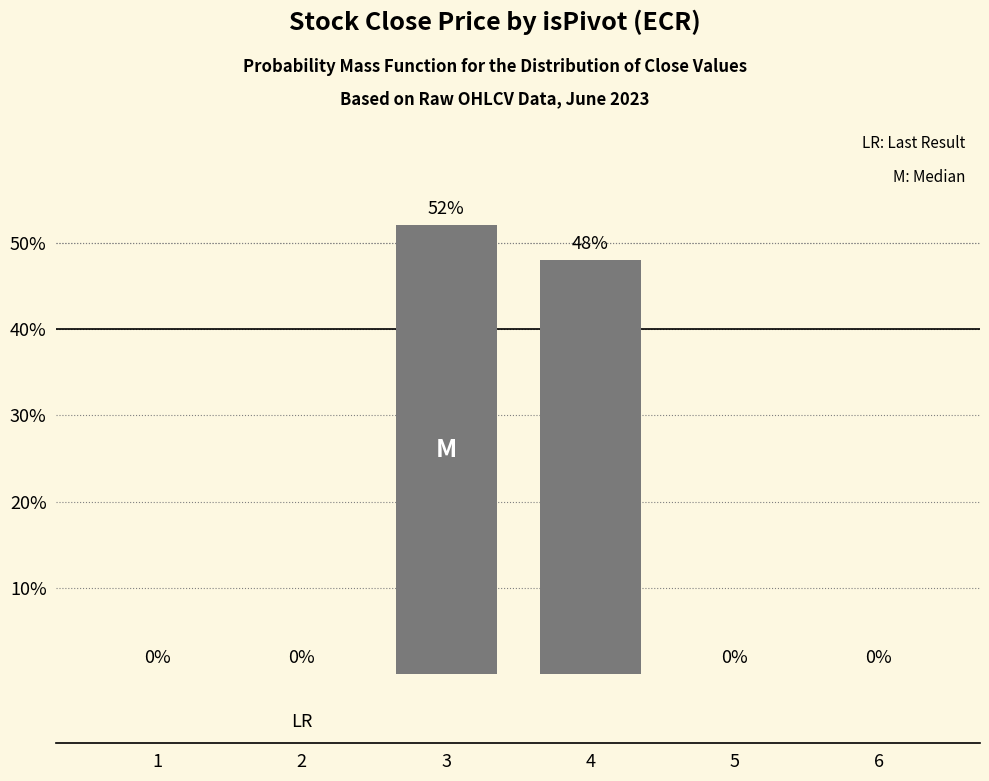

What is the sum of all values?

100